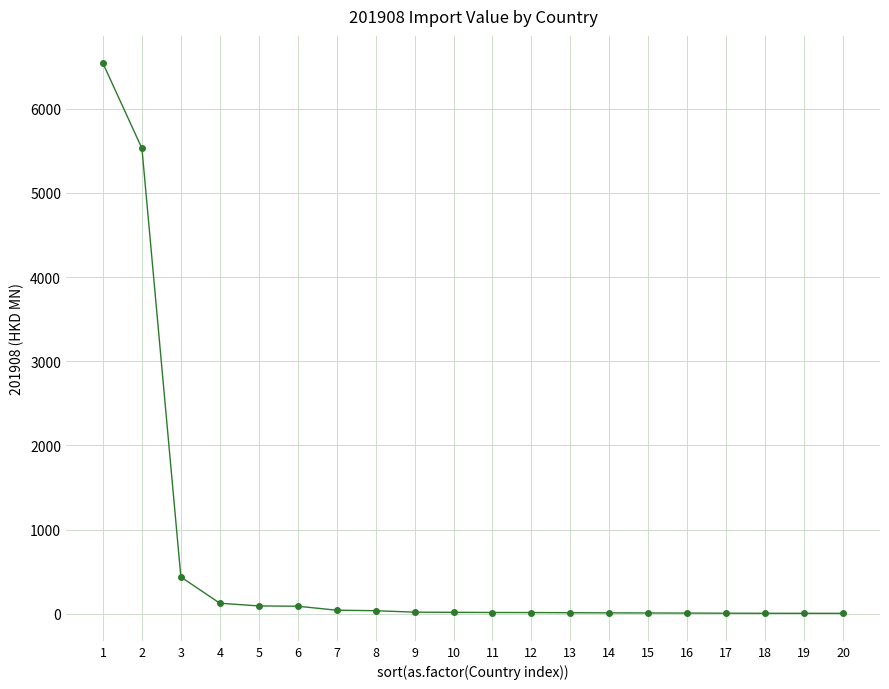

What is the value of the 2nd point from the left?

5528.8